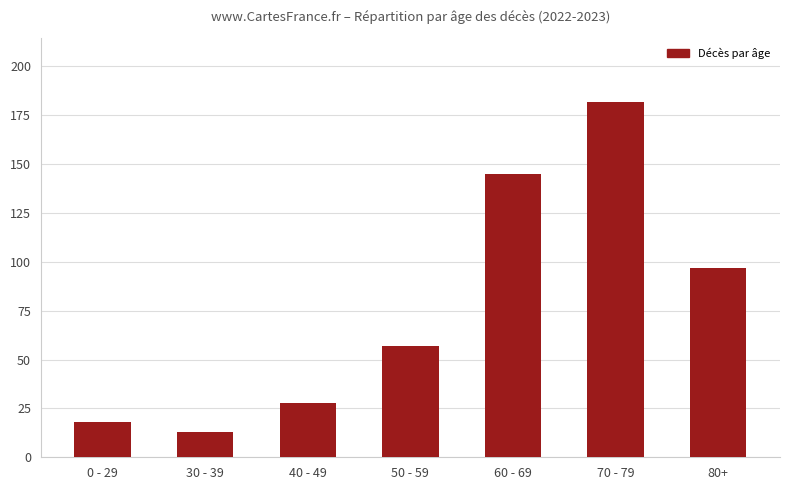

Read the value at 80+, to the nearest 5.

95